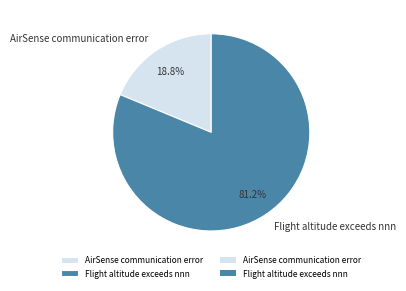

Which has a higher value, Flight altitude exceeds nnn or AirSense communication error?

Flight altitude exceeds nnn